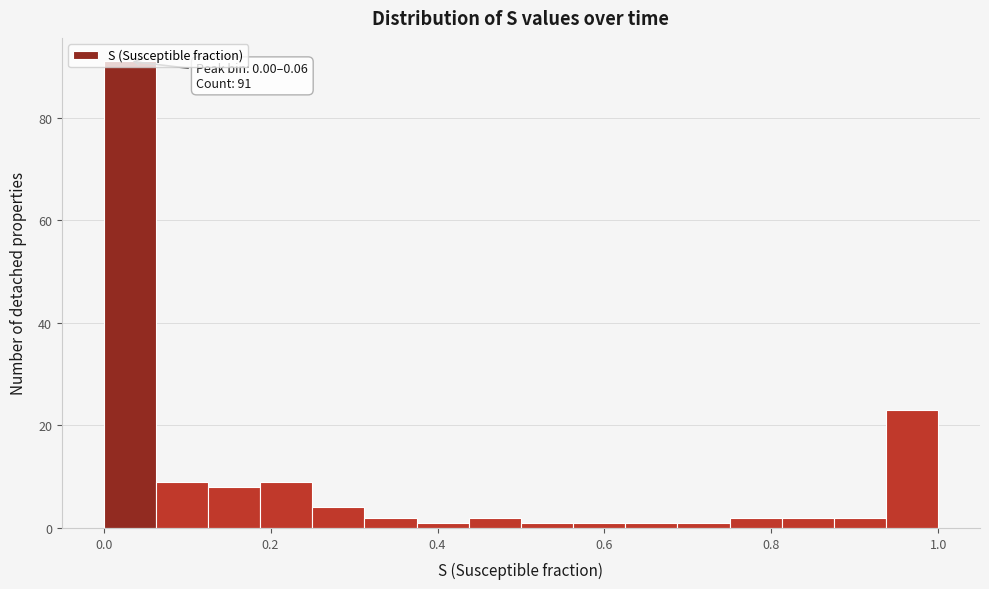

Around what value on the x-axis is the tallest bar? Give the approximate position of its centre, as read against the axis.

0.04